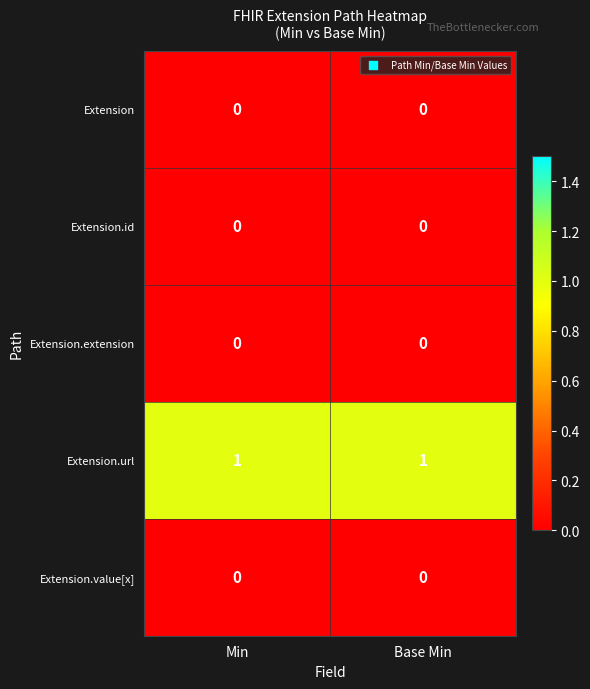

What is the spread (max minus min) of values at Min?

1